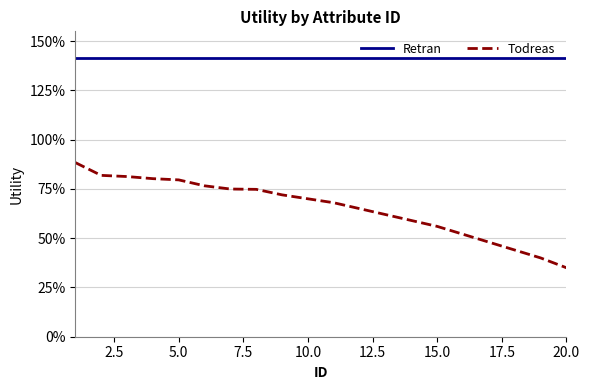

What is the value of the Retran point at the 6th from the left?

1.4